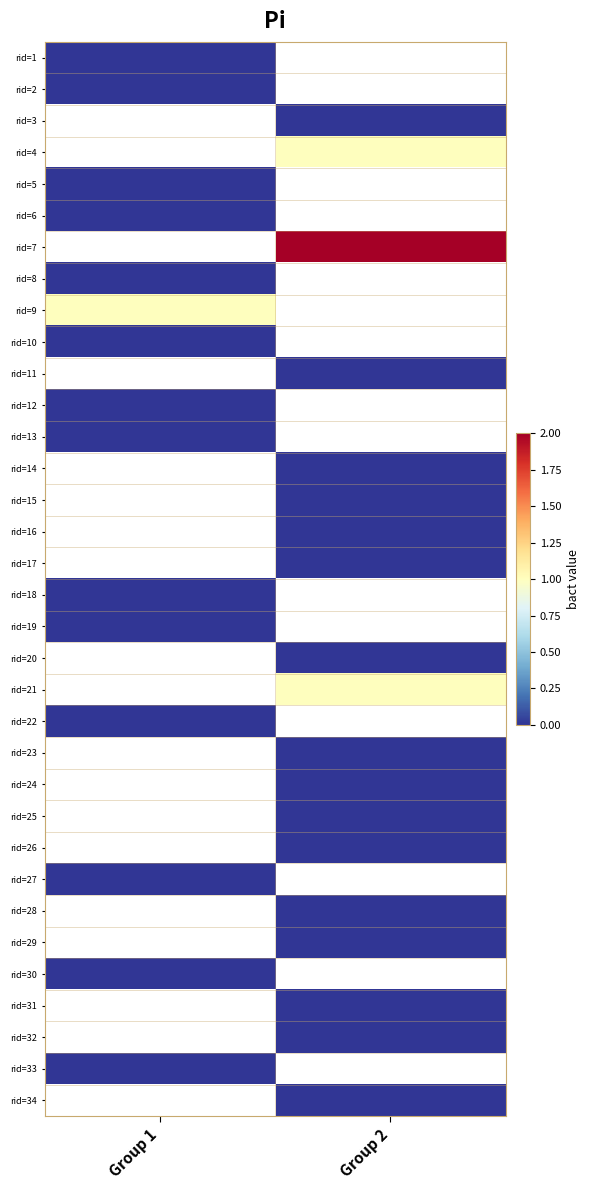

How many distinct data groups are displayed?

34